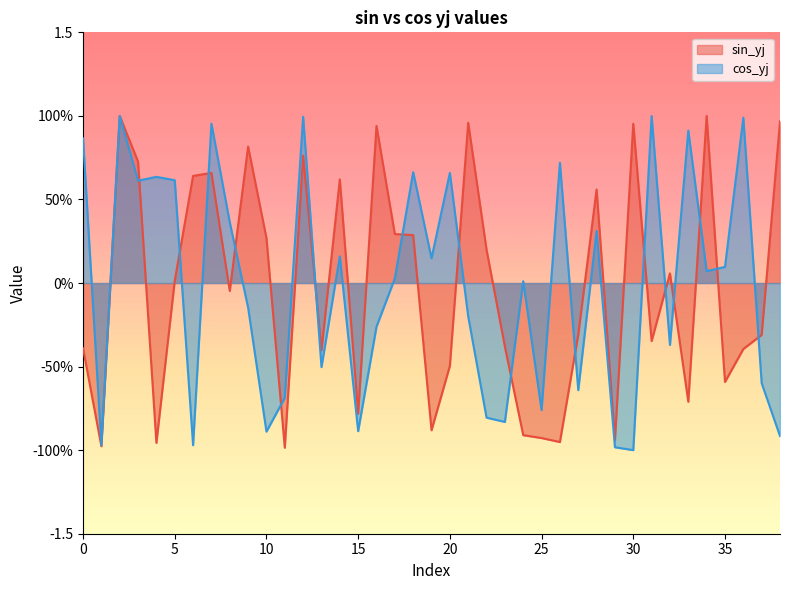

At which label does sin_yj reach its peak?

2